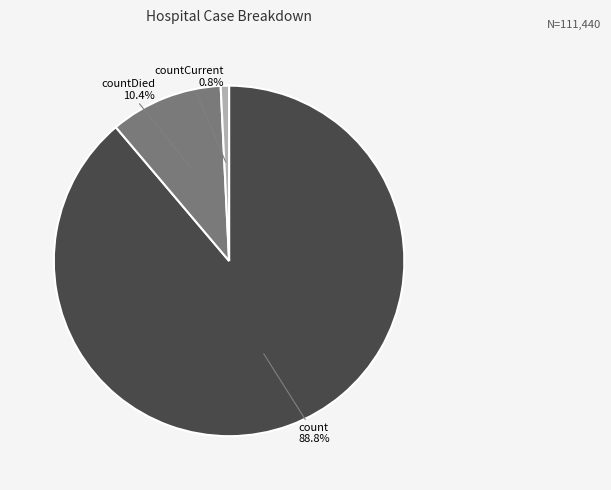

True or false: count accounts for 89% of the total.

True